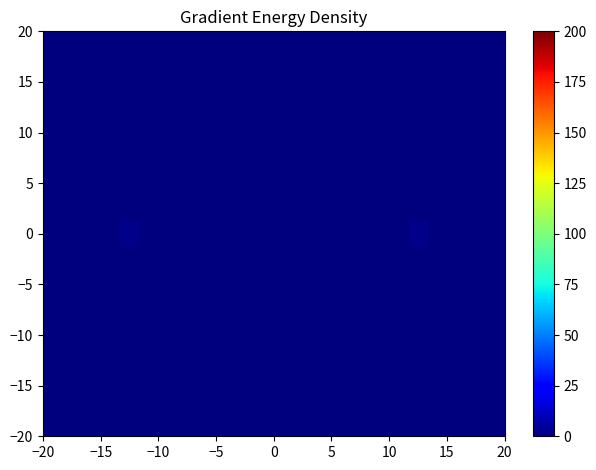

Count the number of data series in this chart.

15